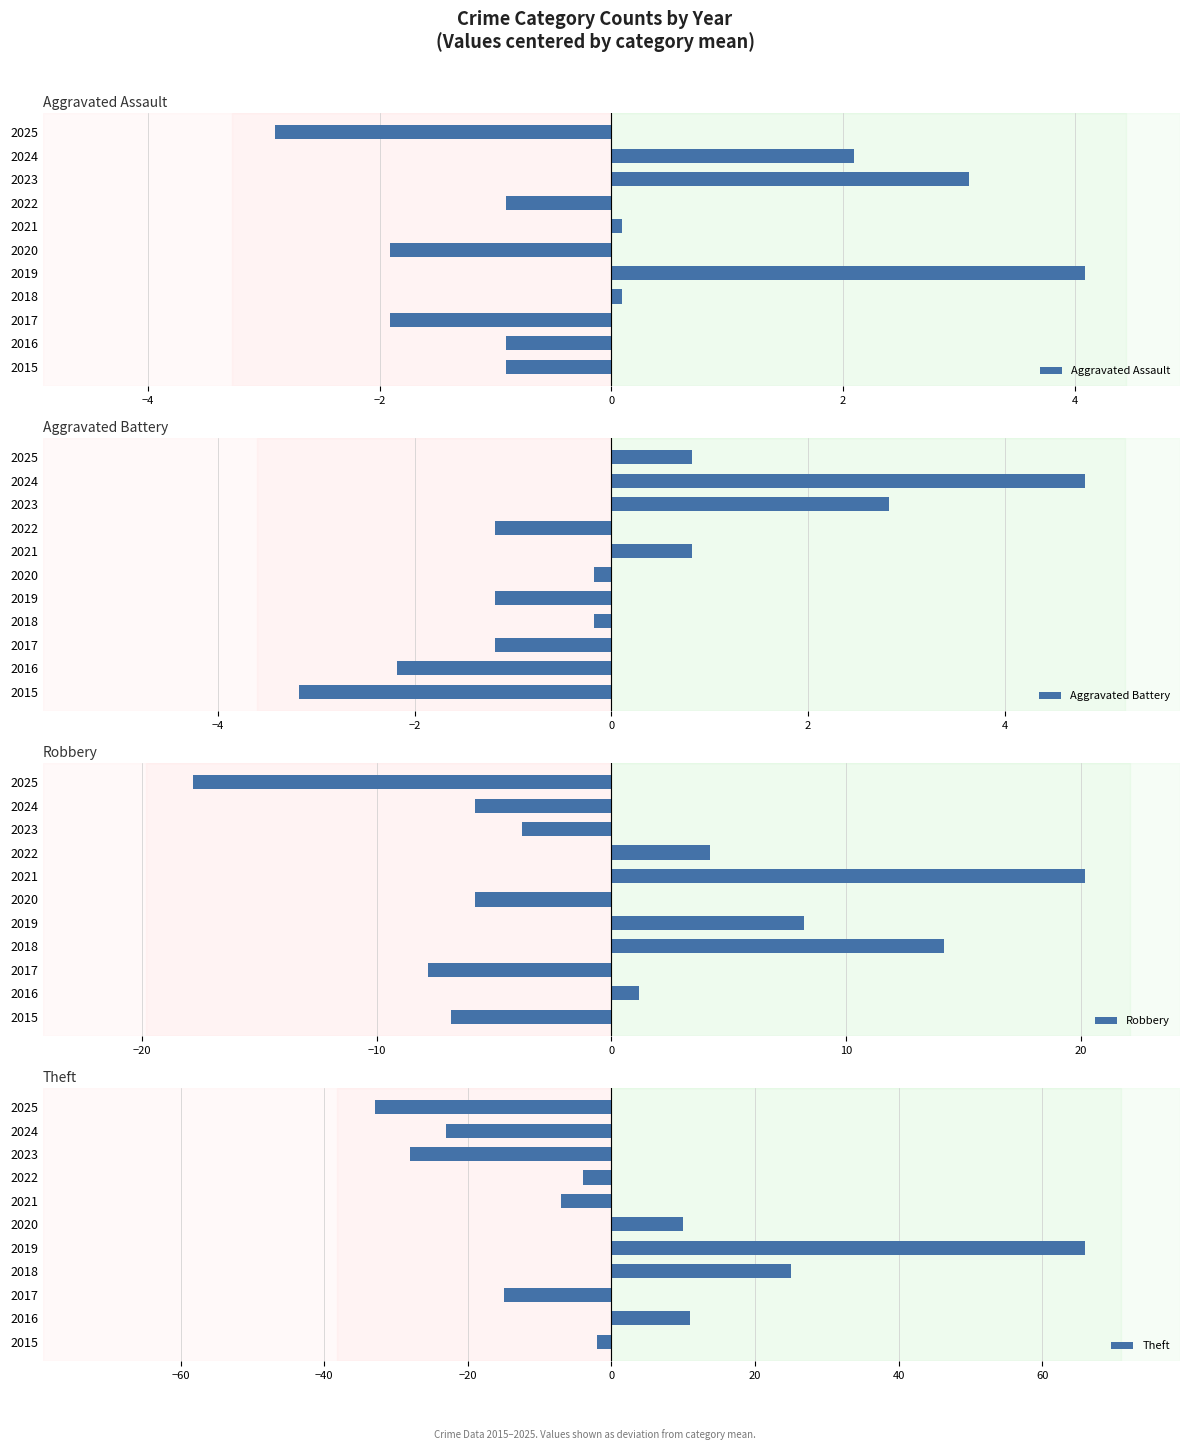

What is the difference between the maximum and minimum values in the Aggravated Assault series?

7.0